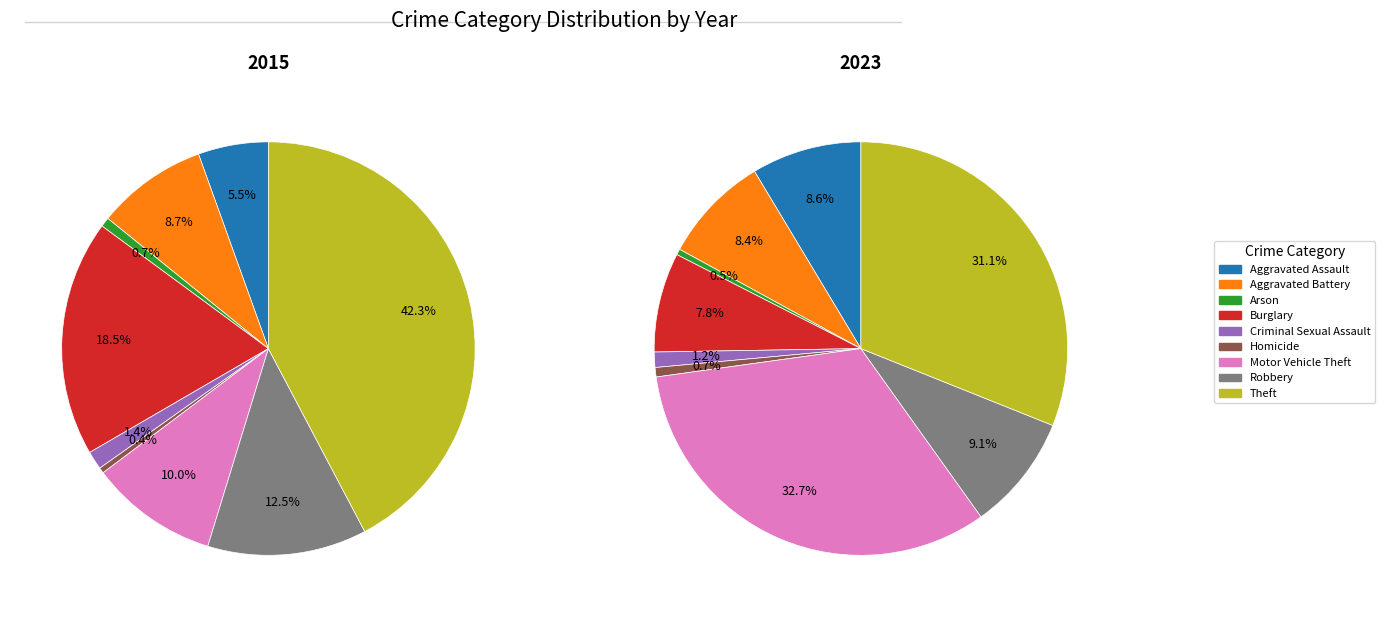

To the nearest percent, what is the difference between the Arson and Robbery slice percentages?

9%